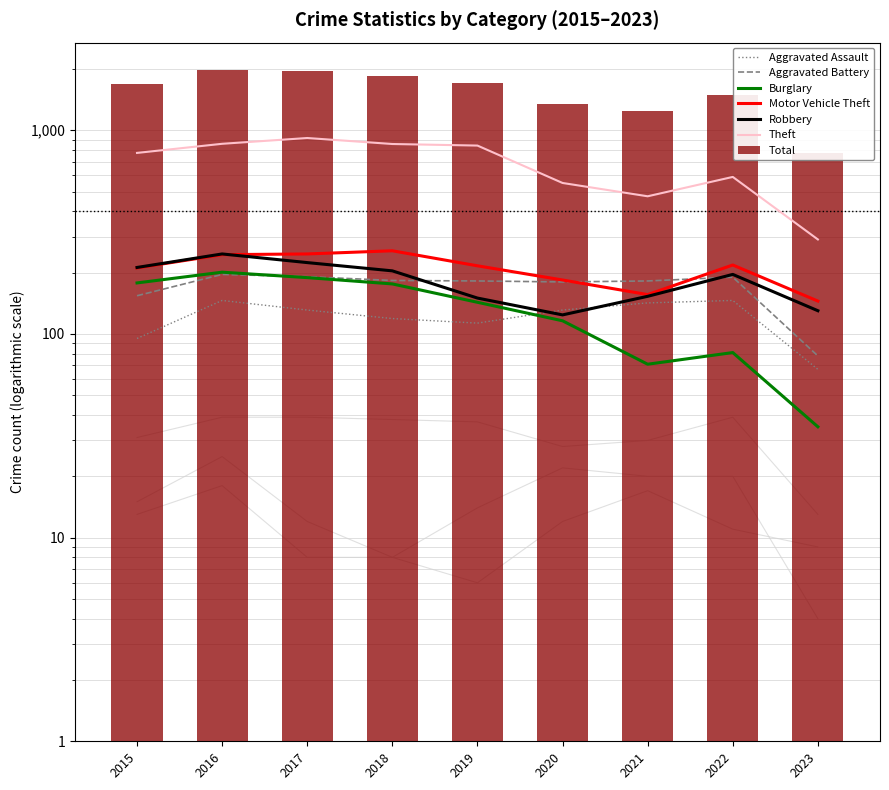

What is the difference between the maximum and minimum values in the Robbery series?

123